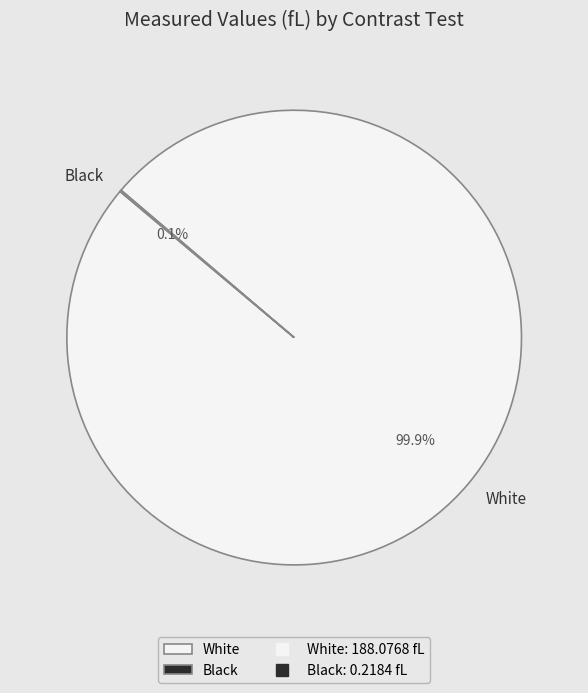

What portion of the pie excludes White?

0.1%